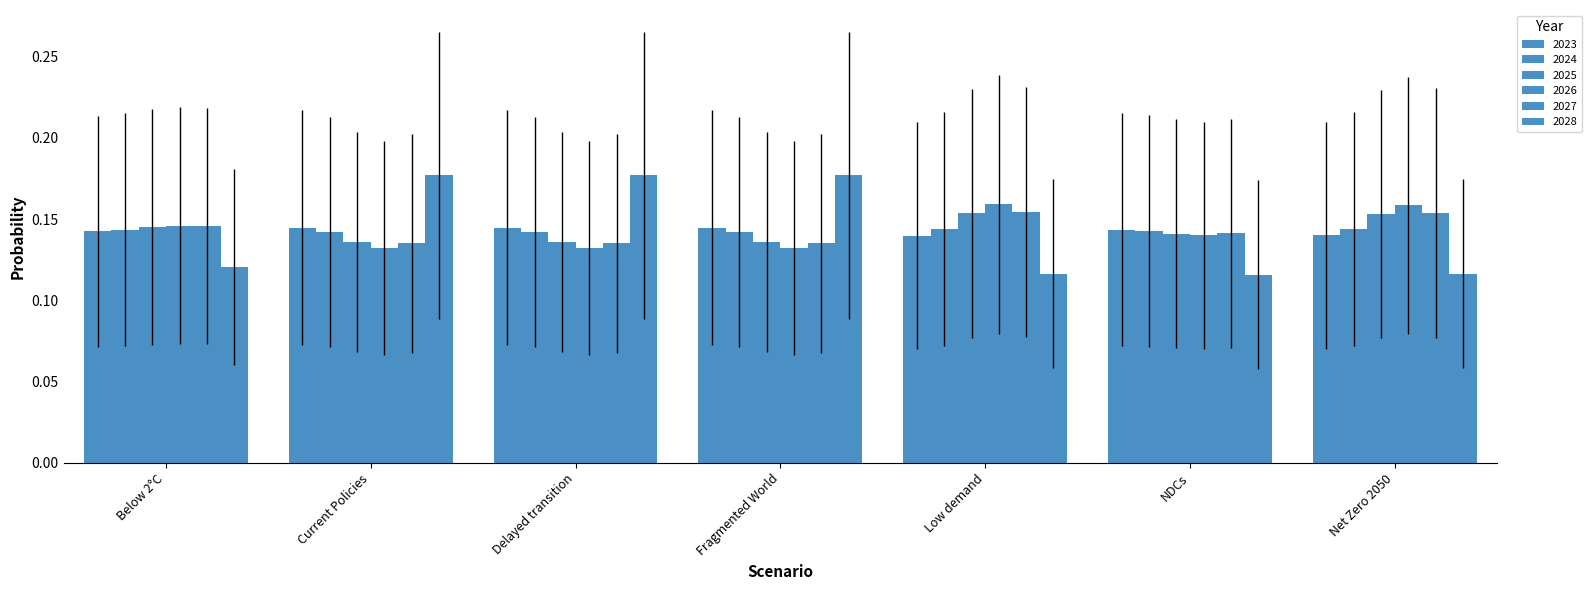

Are the bars horizontal?

No